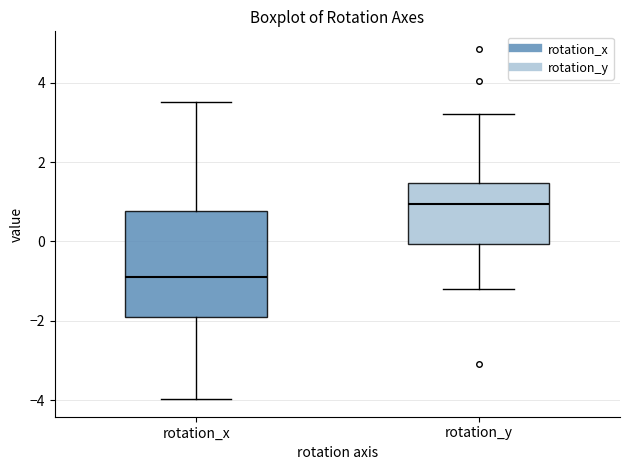

Which box has the lowest median line?

rotation_x